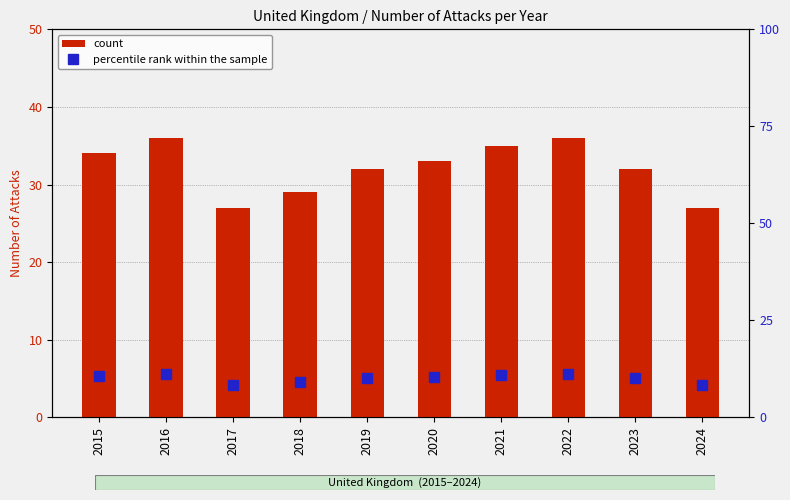

Is it true that count equals 16.6 at 2019?

False